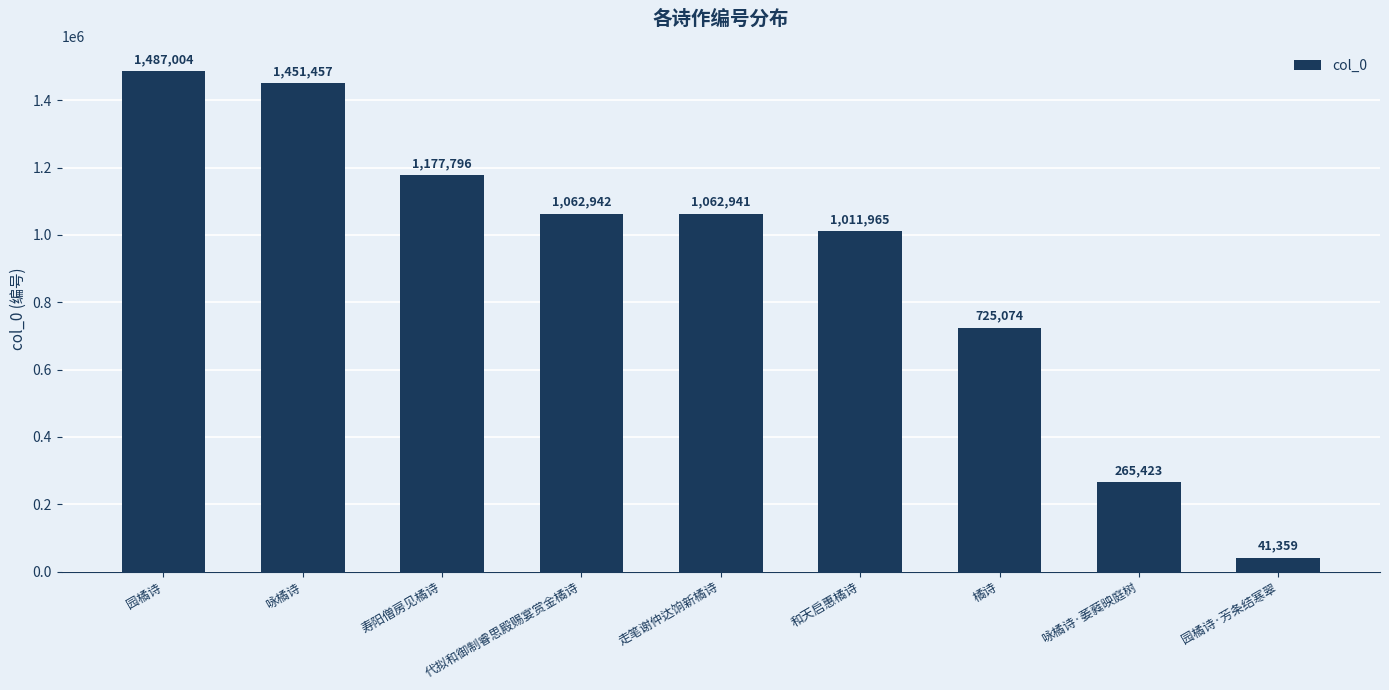

Count the number of categories in the chart.

9